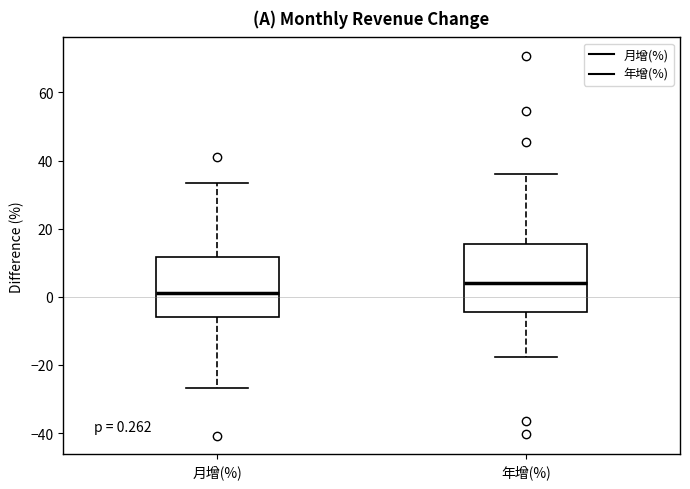

Which box's median line is the highest?

年增(%)